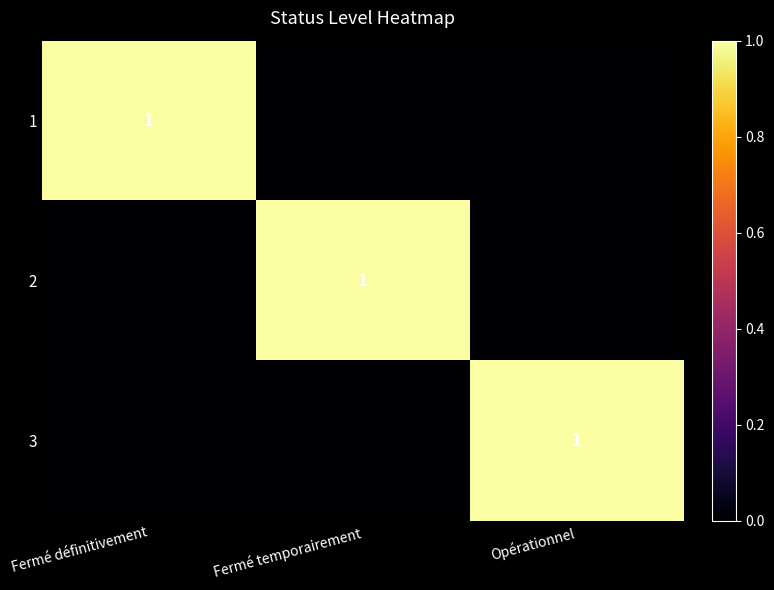

The value of 1 at Fermé définitivement is 1. True or false?

True